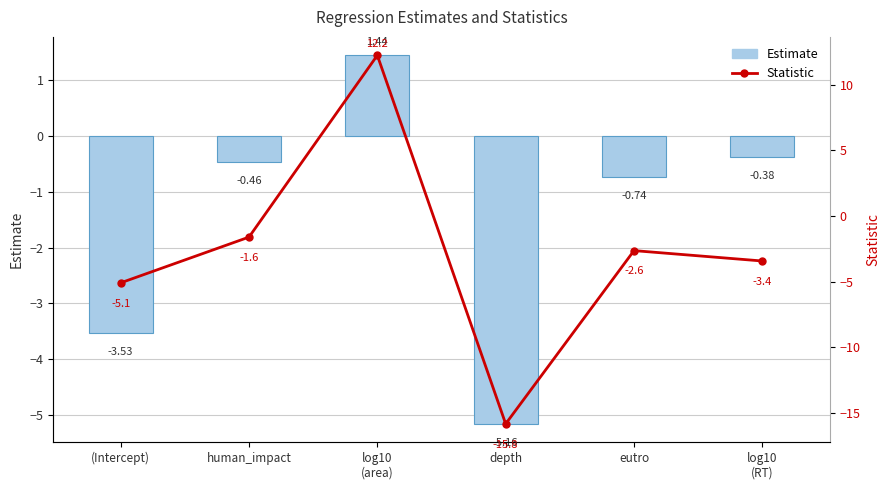

The Statistic series shows 12.2 at log10
(area). True or false?

True